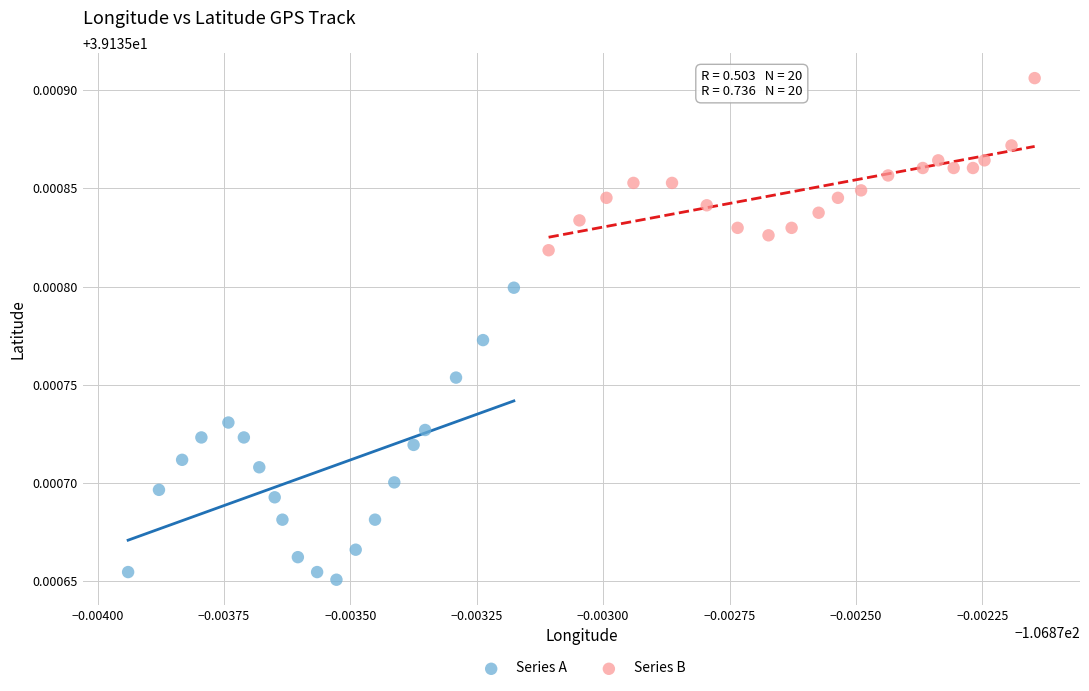

Which series contains the highest Y value?

Series B